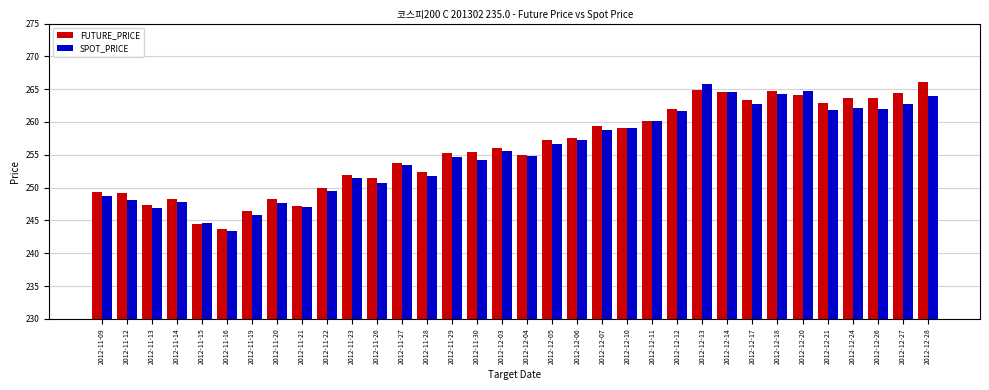

Between 2012-11-12 and 2012-11-15, which series saw the biggest shift?

FUTURE_PRICE